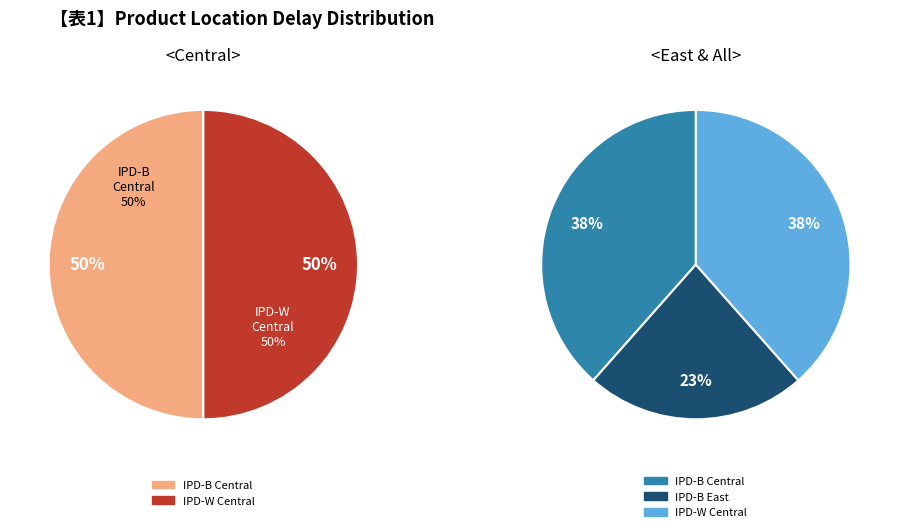

What portion of the pie excludes IPD-B Central?

61.5%